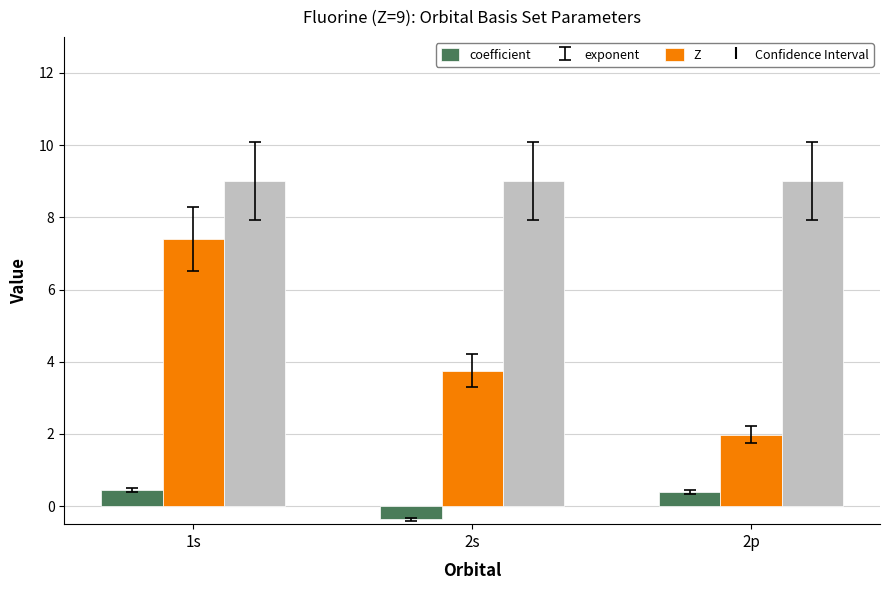

What is the sum of all Z values?

27.0